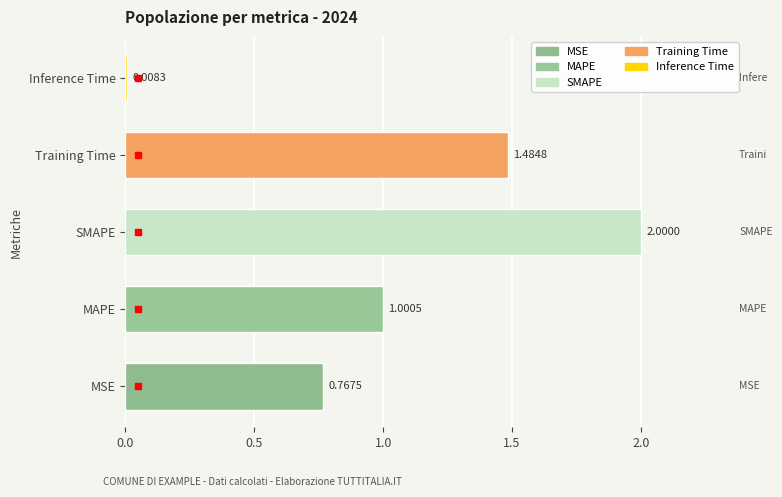

At which category does the chart reach its minimum across all series?

Inference Time